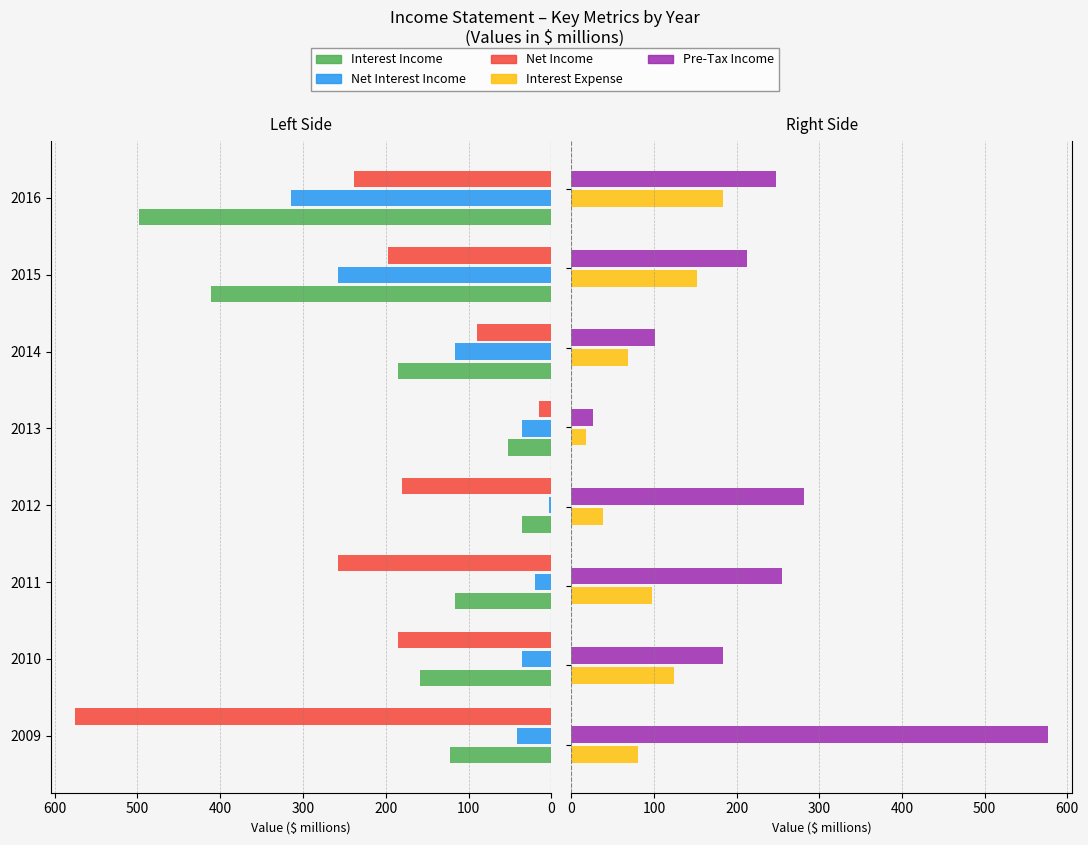

Does the chart contain stacked bars?

No